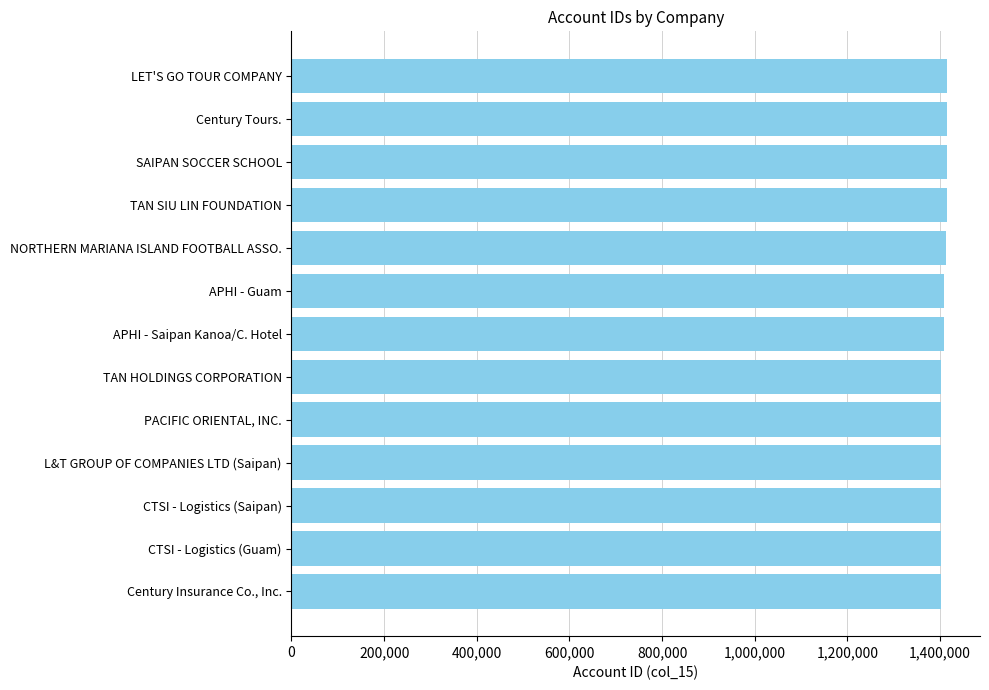

What is the label of the 3rd bar from the bottom?

CTSI - Logistics (Saipan)